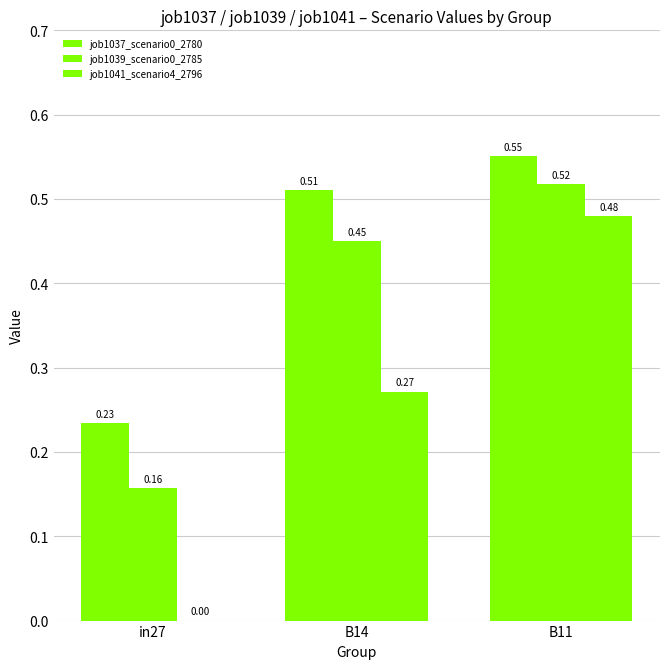

Reading left to right, extract all data points from this chart.

job1037_scenario0_2780: 0.2	0.5	0.6
job1039_scenario0_2785: 0.2	0.4	0.5
job1041_scenario4_2796: 0.0	0.3	0.5